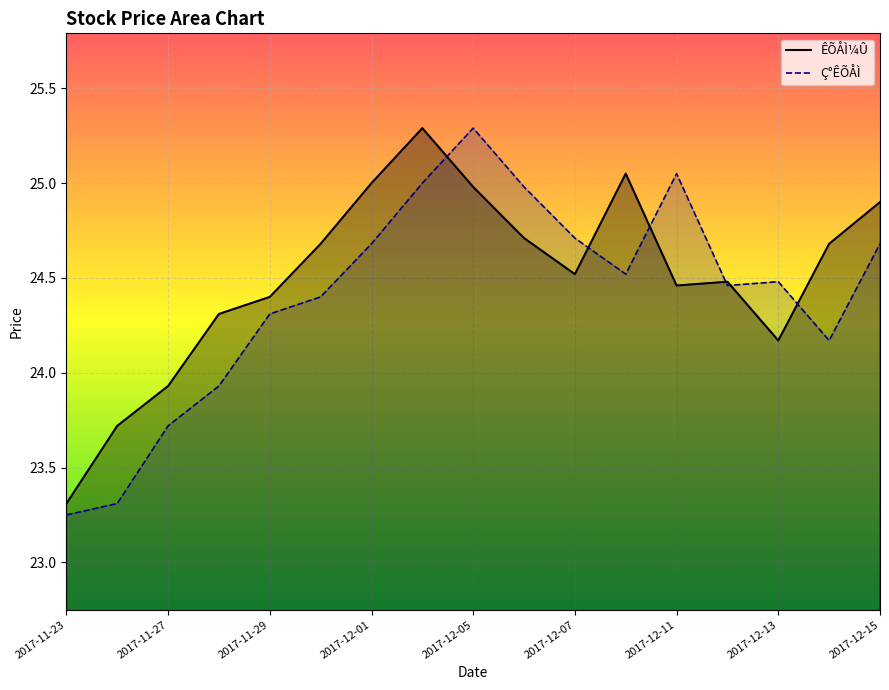

After their last crossing, which series has the higher values: Ç°ÊÕÅÌ or ÊÕÅÌ¼Û?

ÊÕÅÌ¼Û